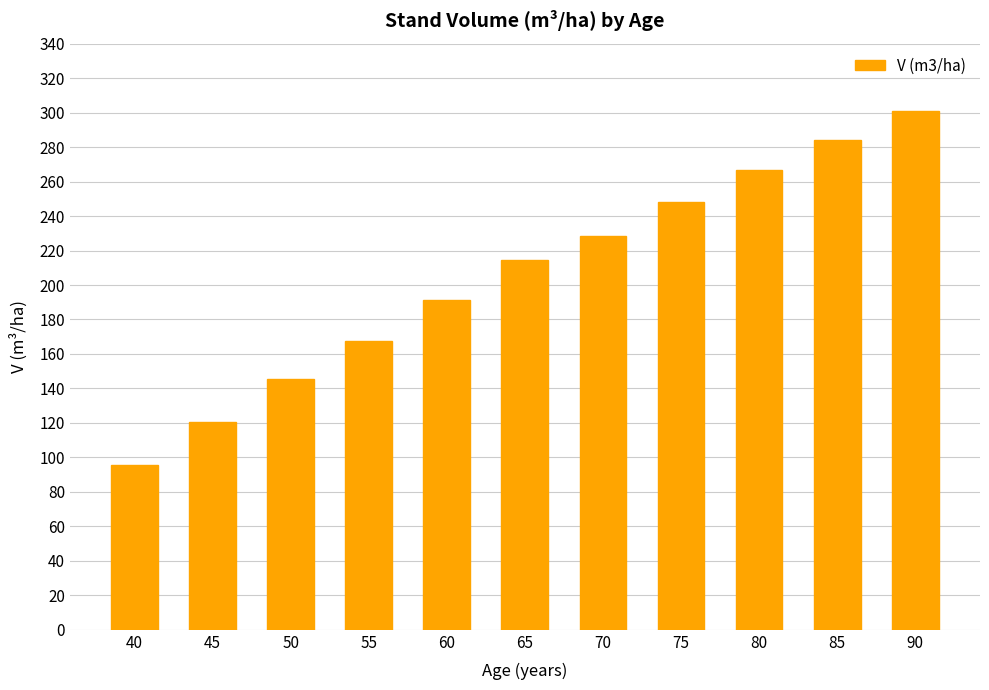

True or false: the data shows 99.1 at 70.

False